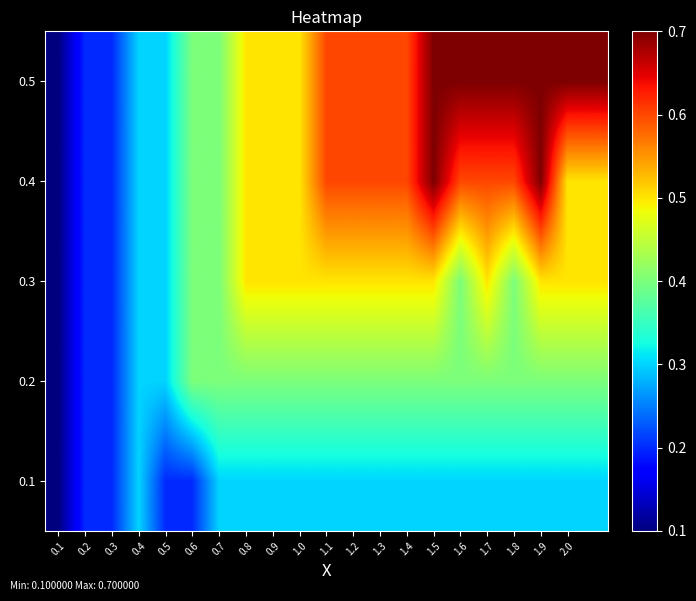

At how many categories does at least one series exceed 0?

21